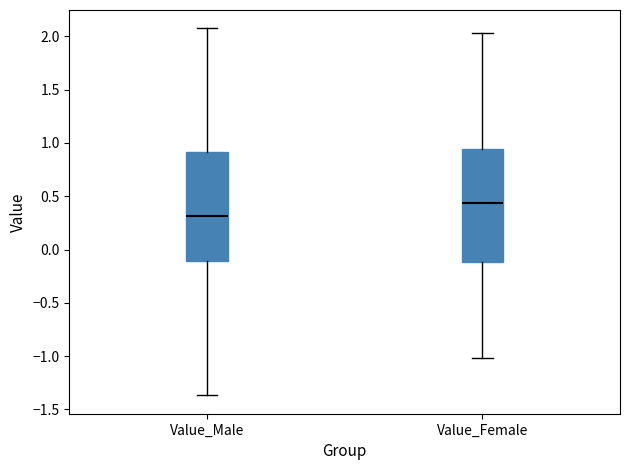

Which box has the lowest median line?

Value_Male